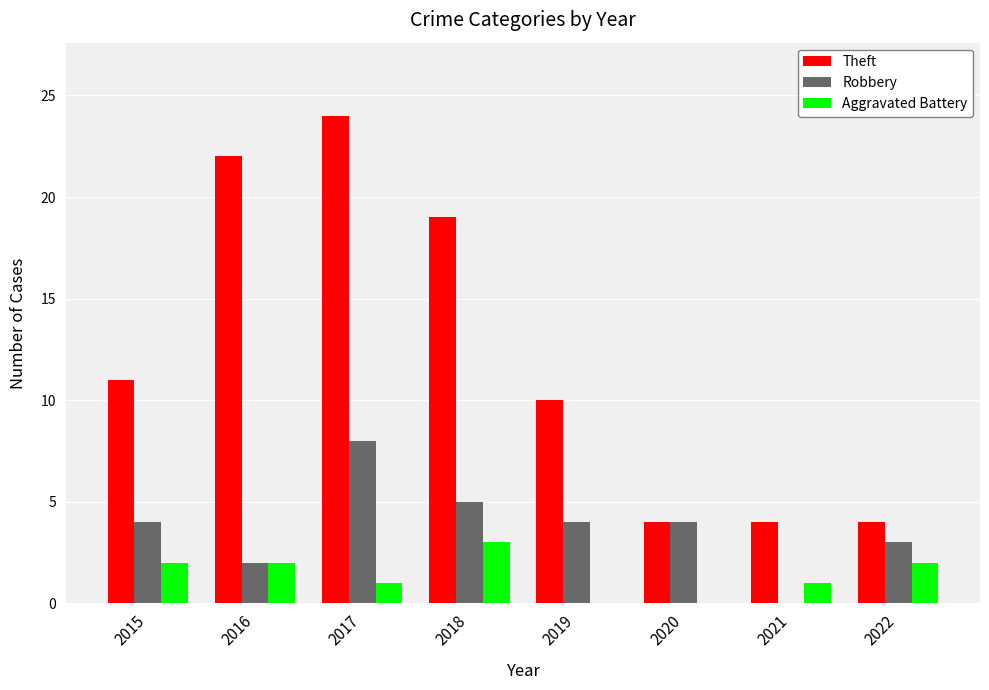

How many Theft values are between 4 and 22?

7